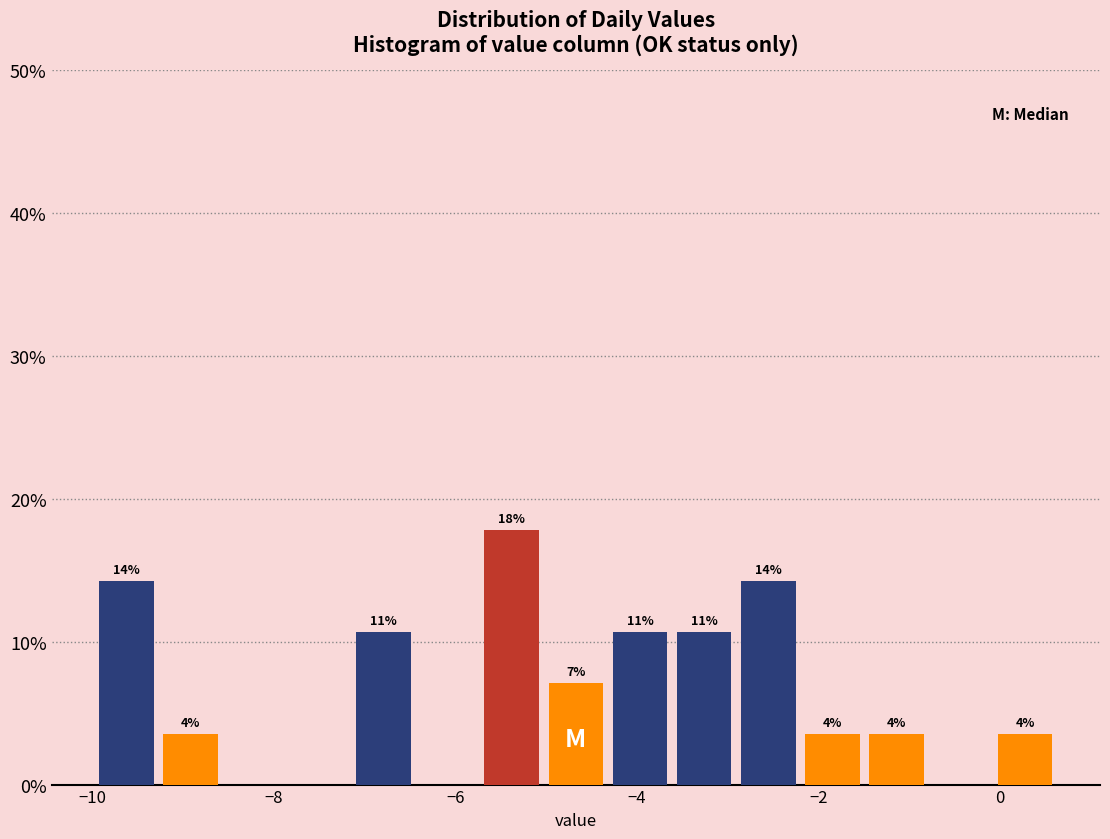

Around what value on the x-axis is the tallest bar? Give the approximate position of its centre, as read against the axis.

-5.4